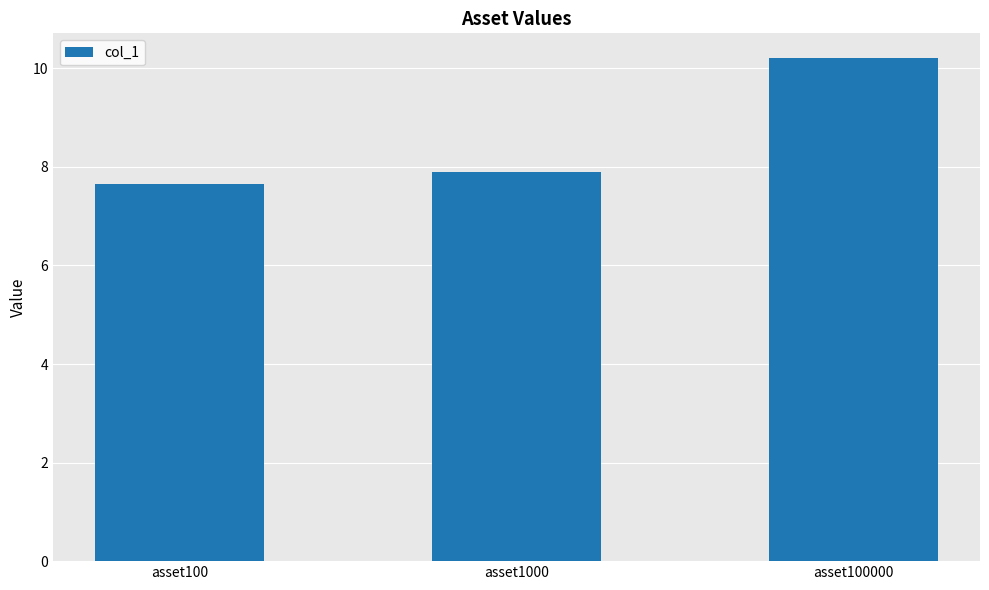

What is the average value?

8.6